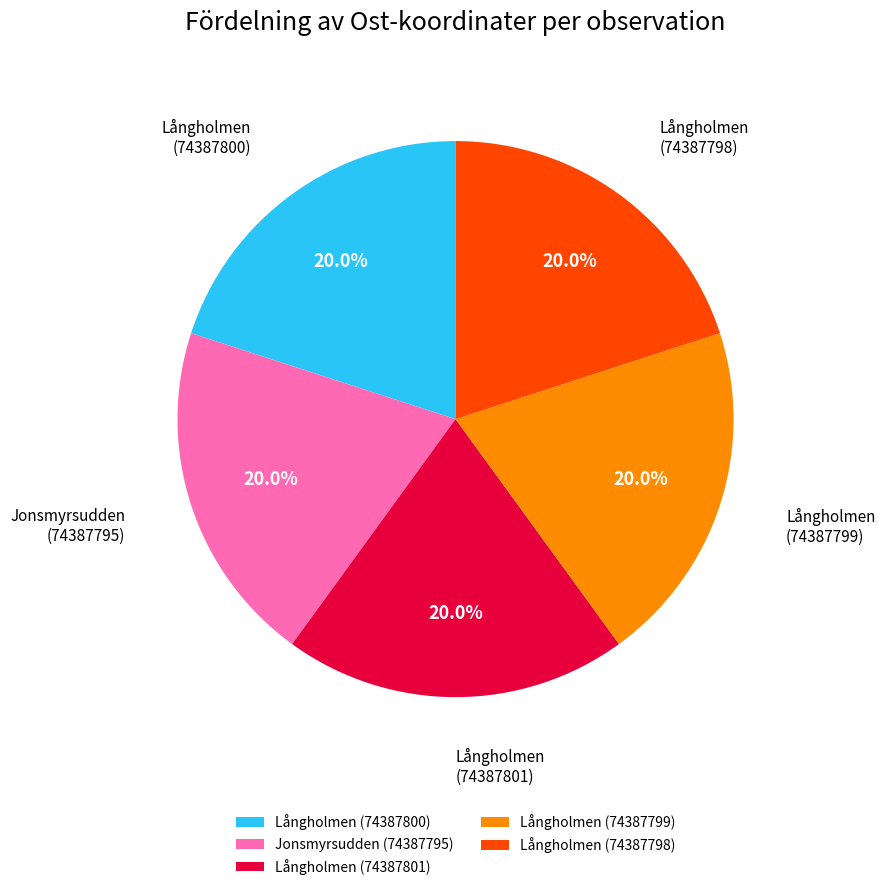

Is there a majority slice in this chart?

No